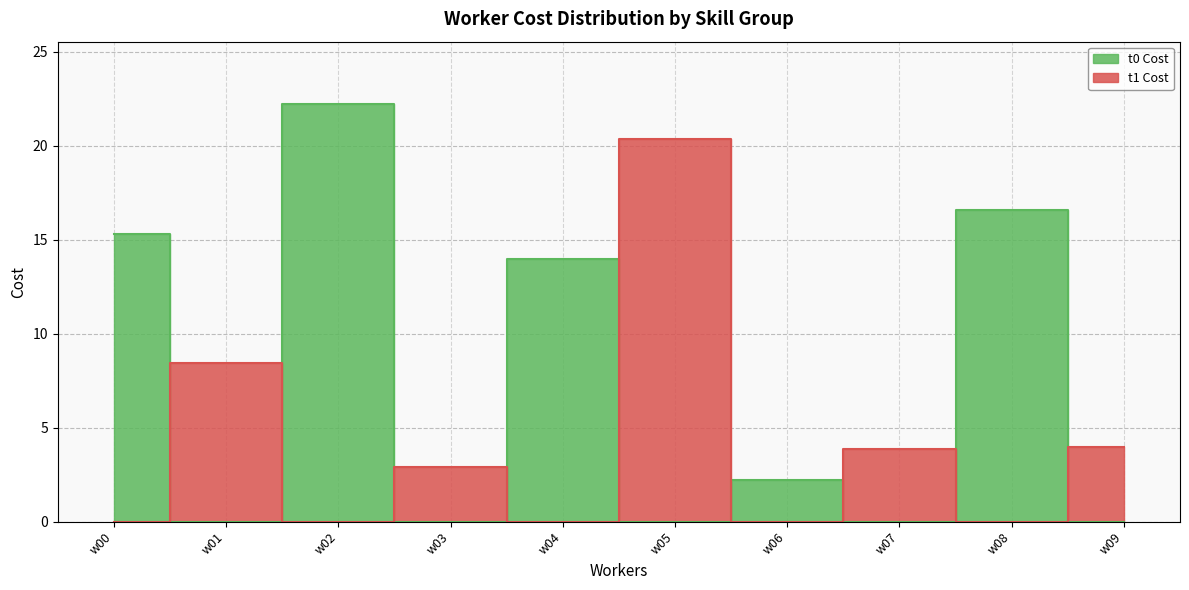

What is the total value across all series at w02?

25.1